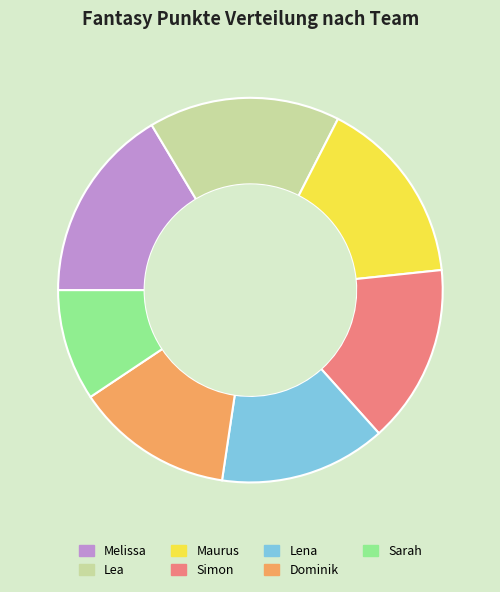

Is there any slice that represents more than half of the pie?

No